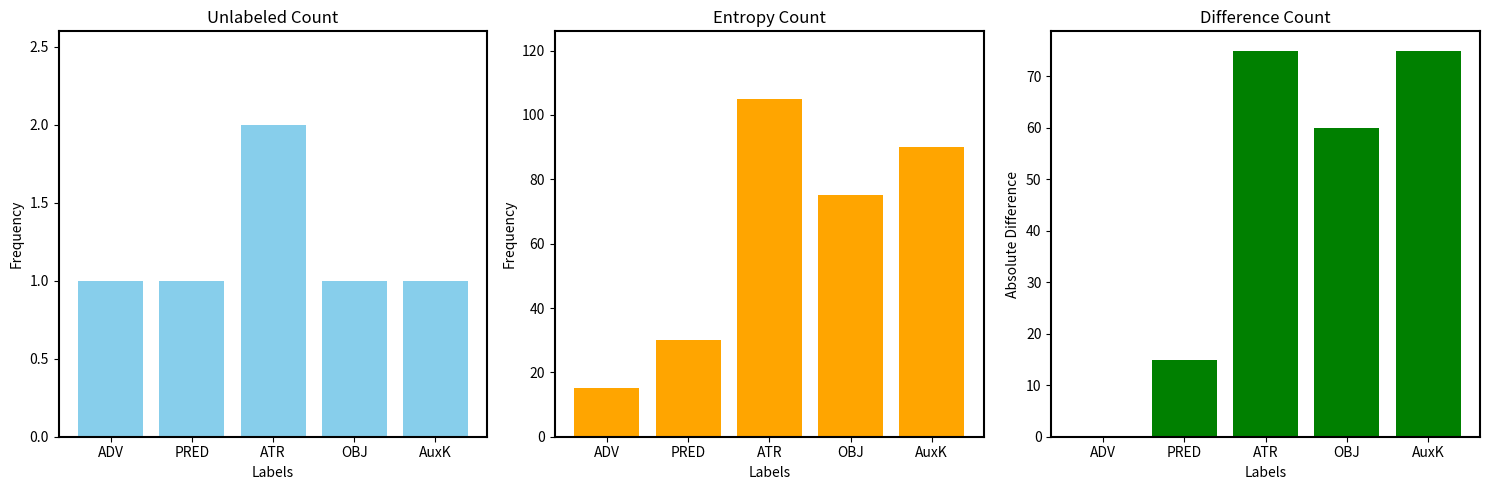

Between PRED and OBJ, which series saw the biggest shift?

Entropy Count